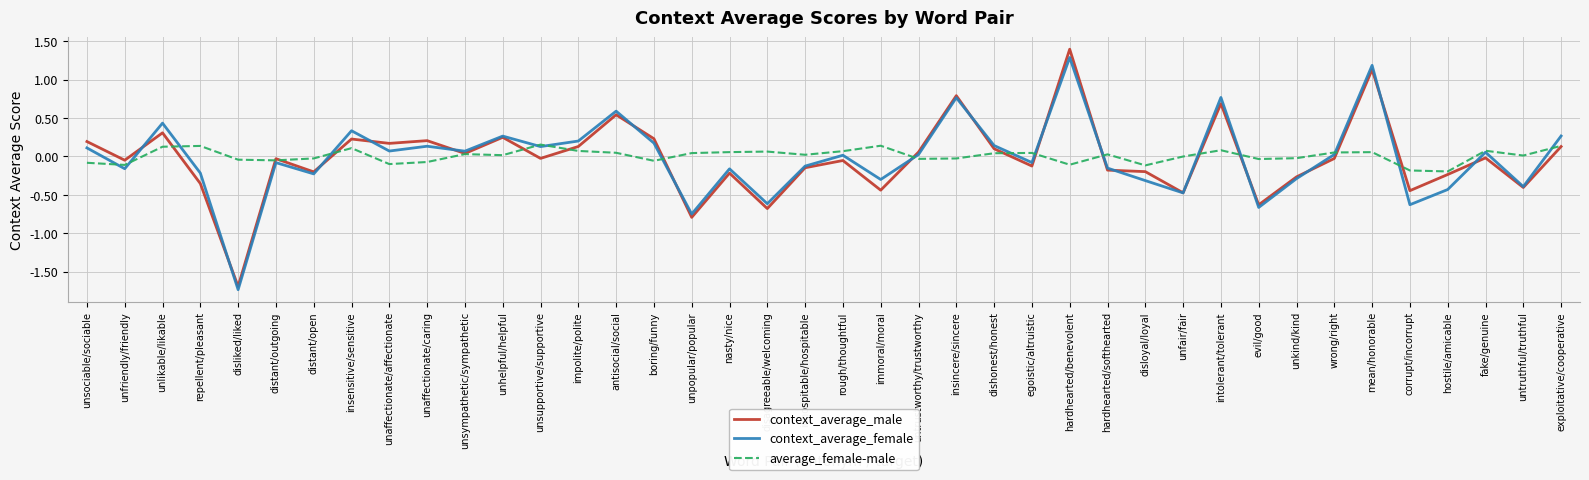

What is the approximate value of context_average_female at unlikable/likable?

0.4